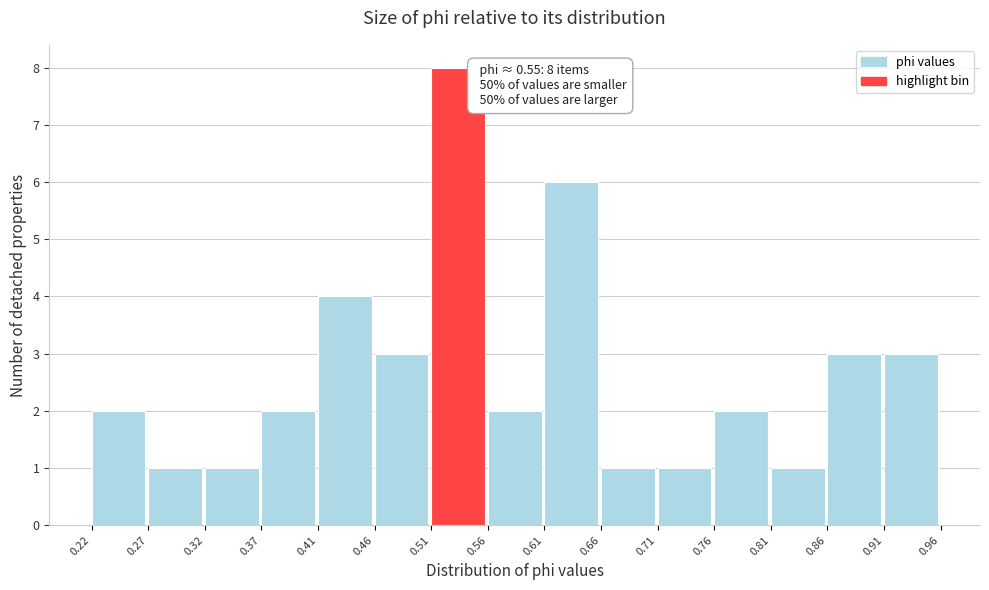

Which range on the x-axis has the tallest bar?

0.51 to 0.56